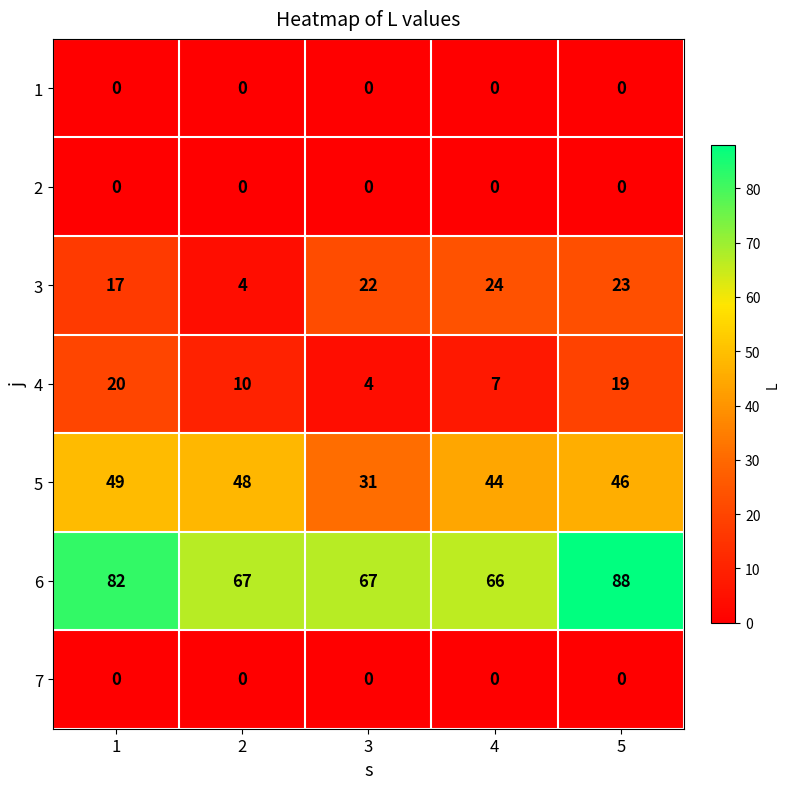

Is it true that 1 equals 0 at 3?

True